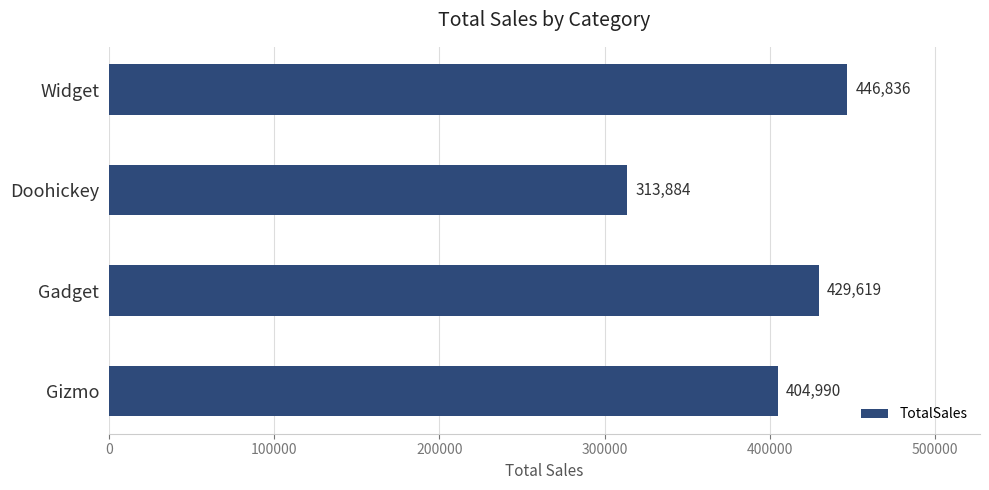

Does the chart contain stacked bars?

No